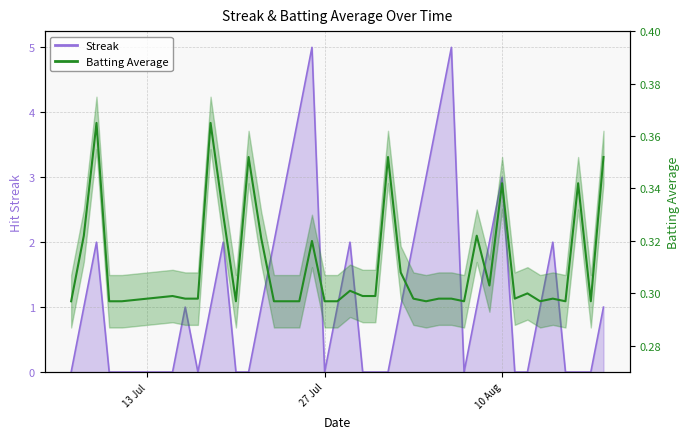

The value at 13 Jul is 0.3. True or false?

True